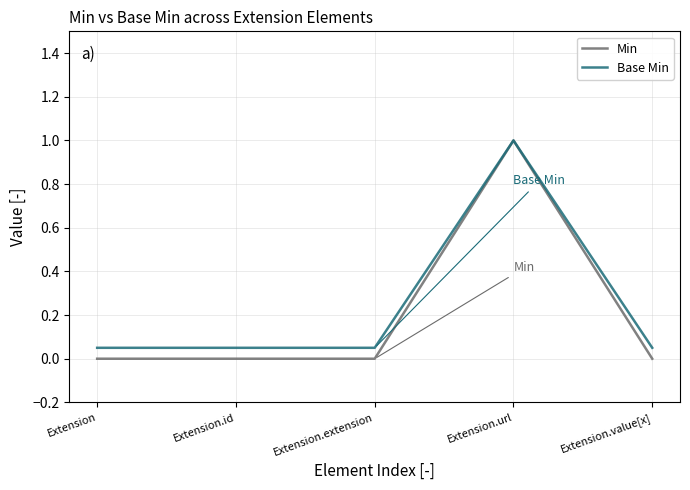

Read the Base Min value at Extension.url.

1.0